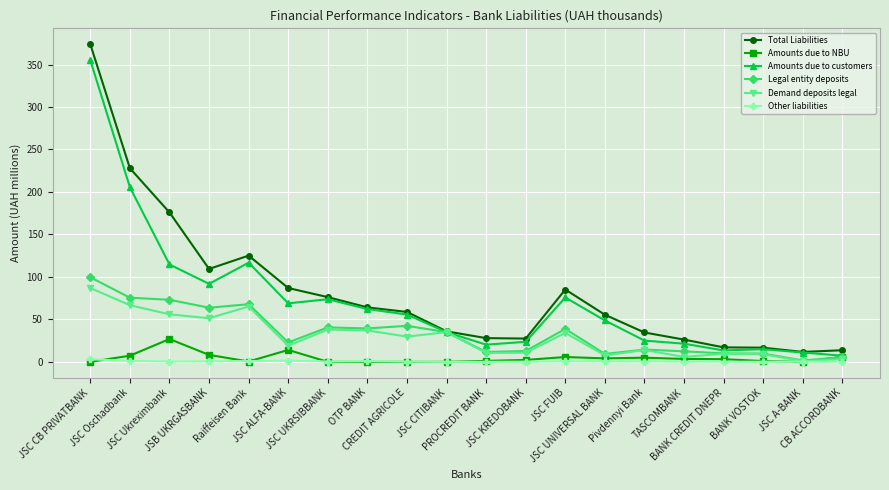

What is the highest value of the Amounts due to customers series?

355.2